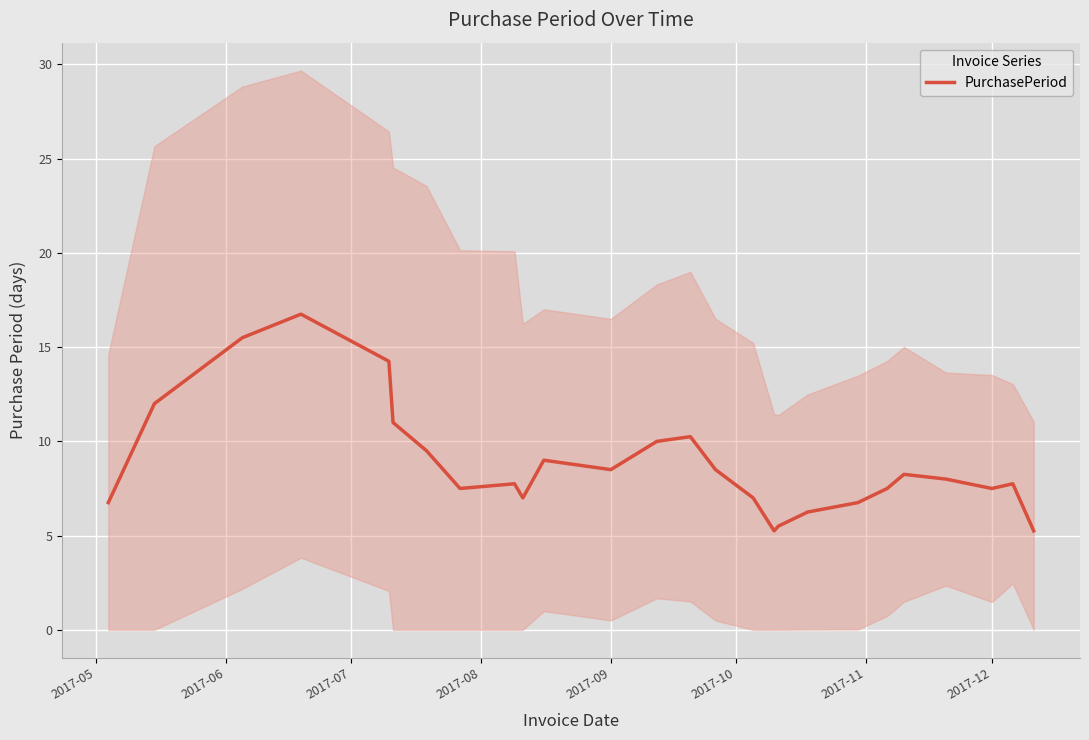

What is the maximum value for PurchasePeriod?

16.8